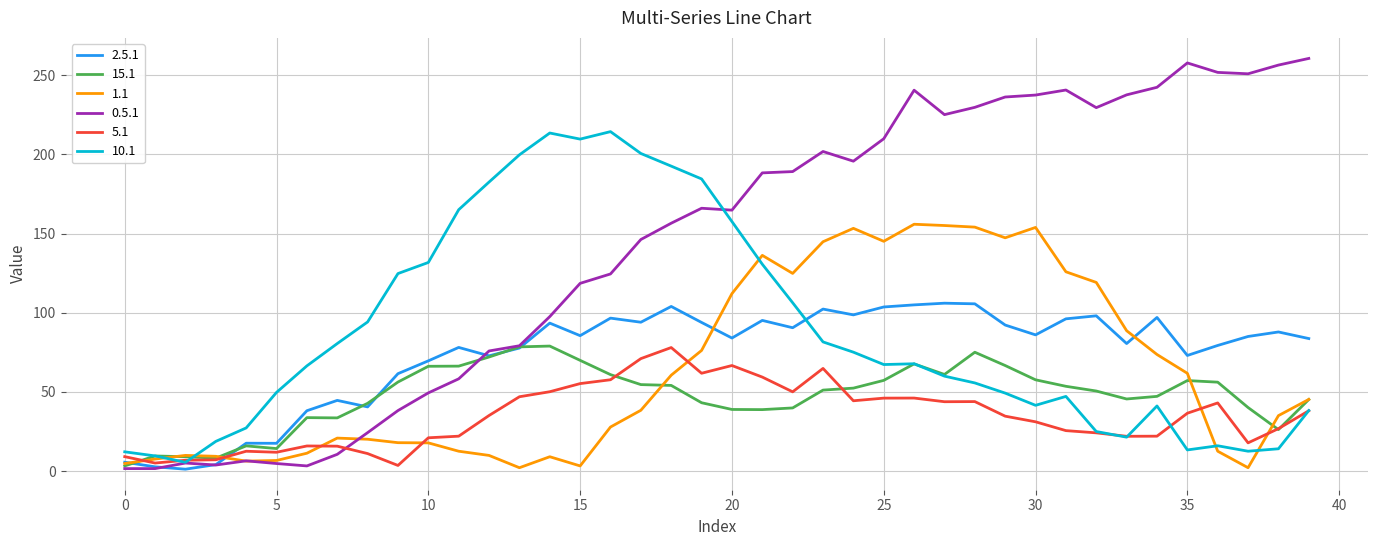

What is the greatest value displayed?

260.7